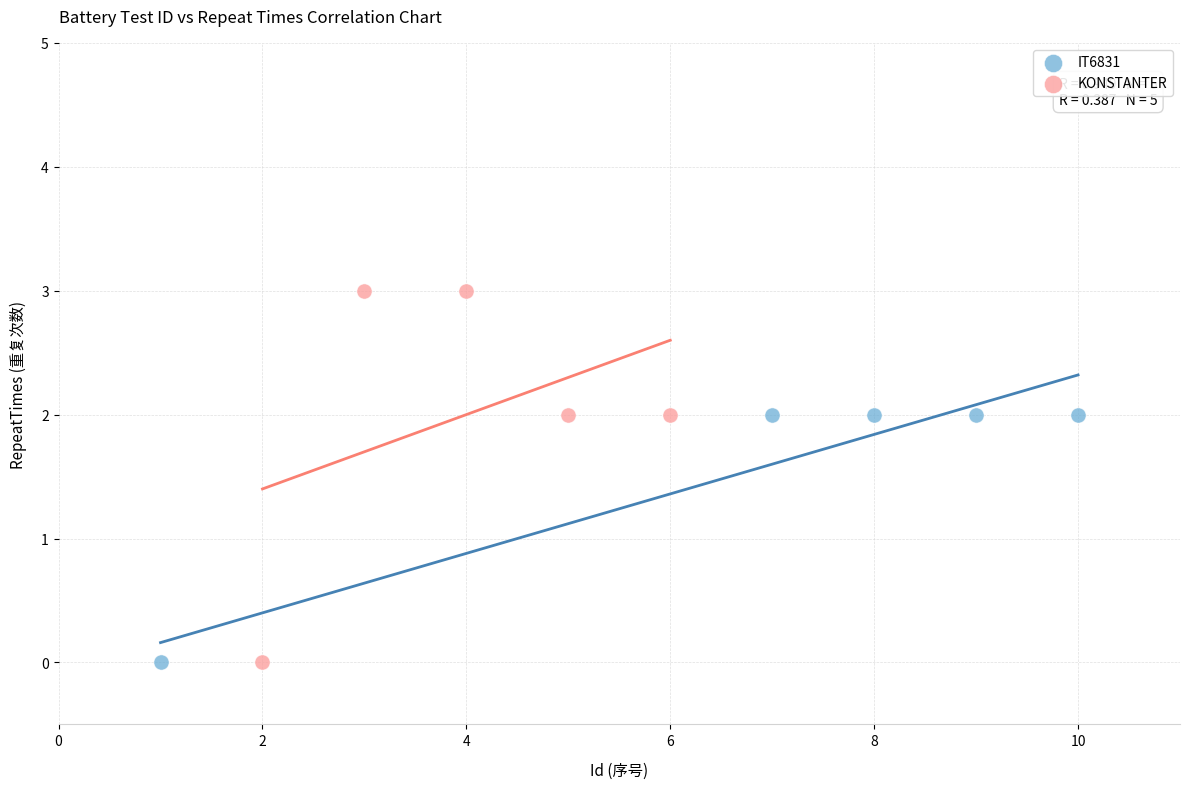

Which series contains the highest Y value?

KONSTANTER